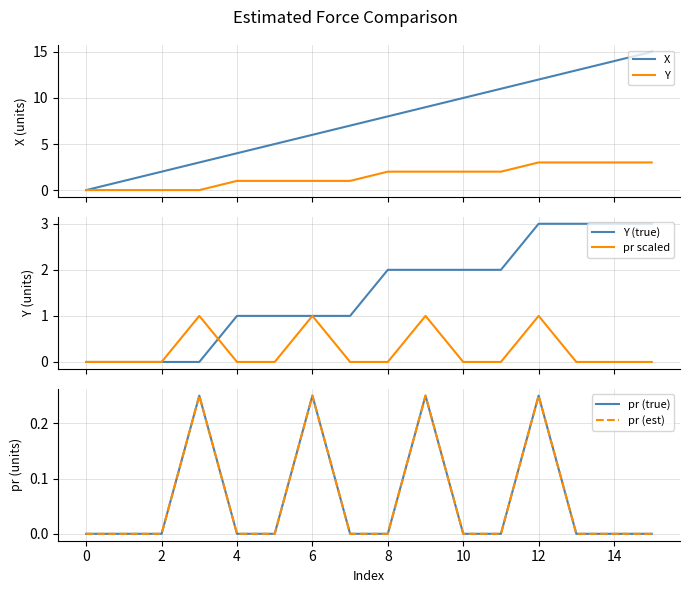

True or false: pr (true) and pr scaled intersect in this chart.

False